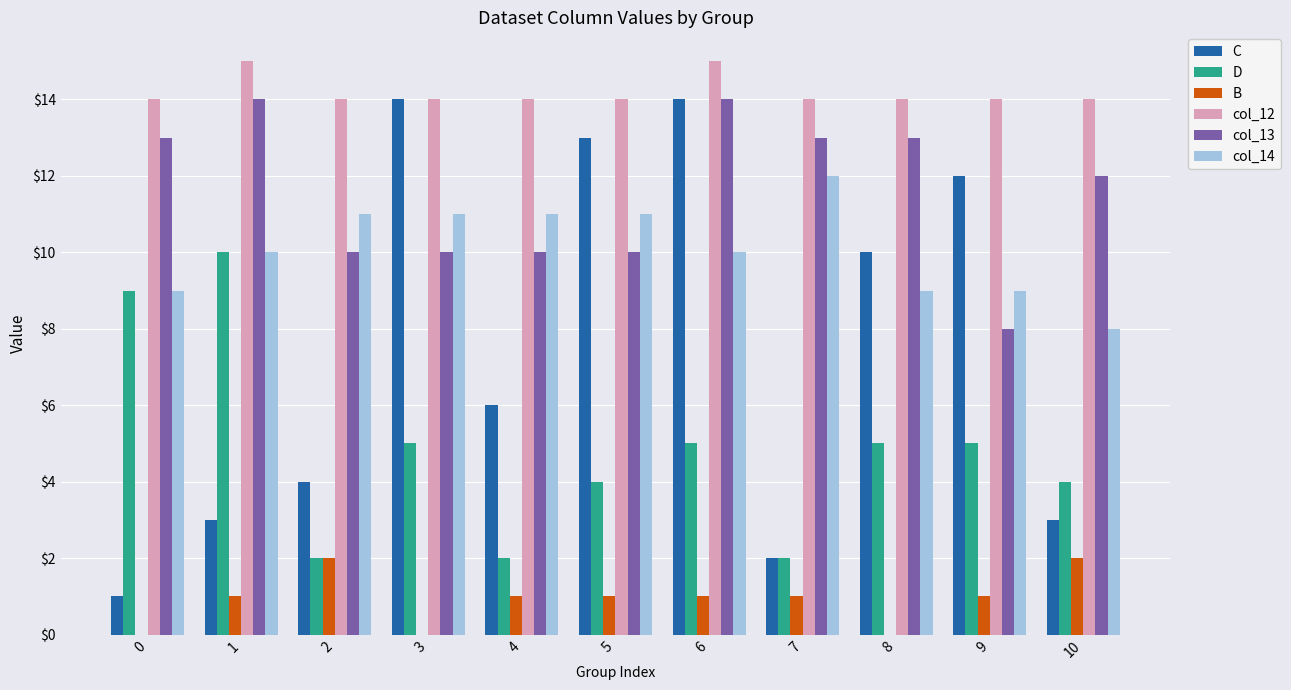

Are the bars grouped side by side (vs. stacked)?

Yes